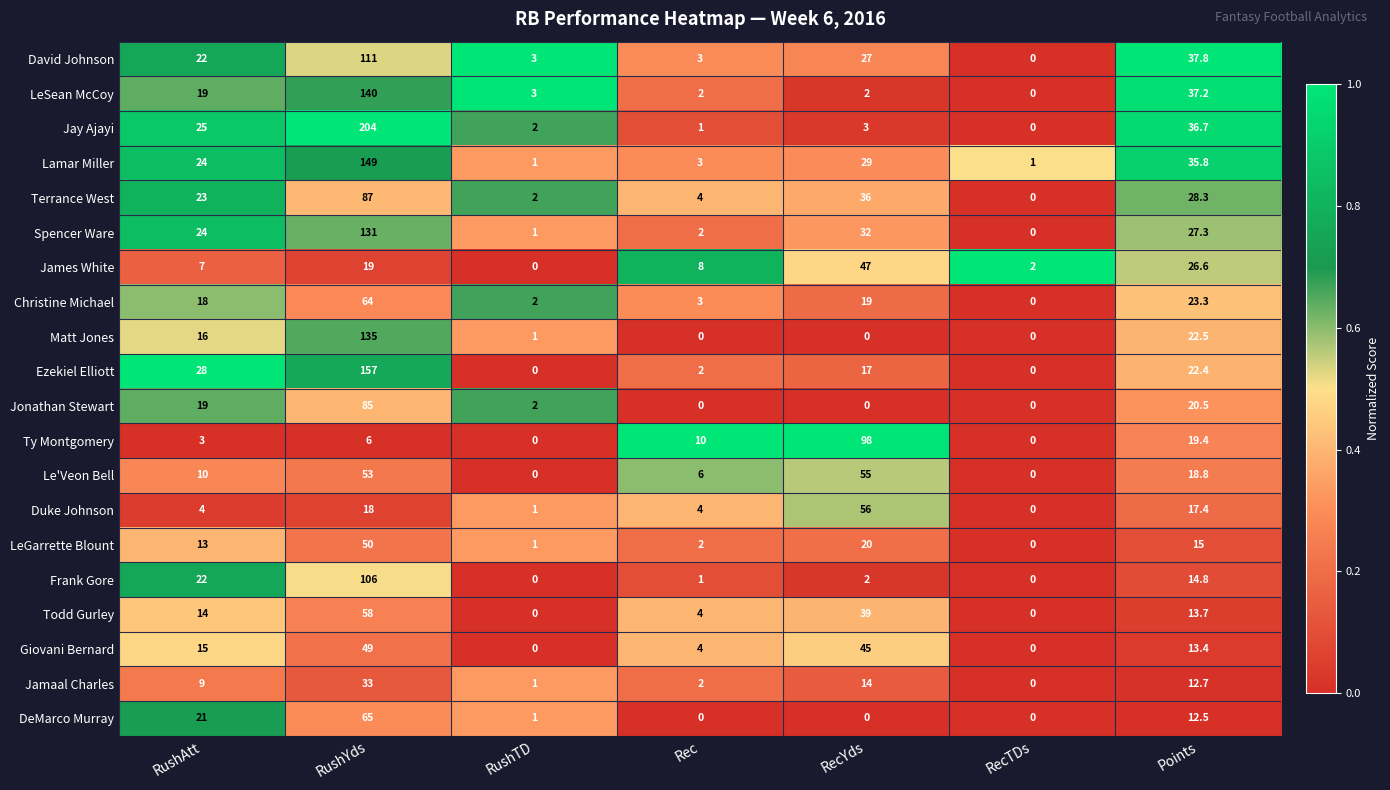

Which series changed the most between RushAtt and RecYds?

Ty Montgomery